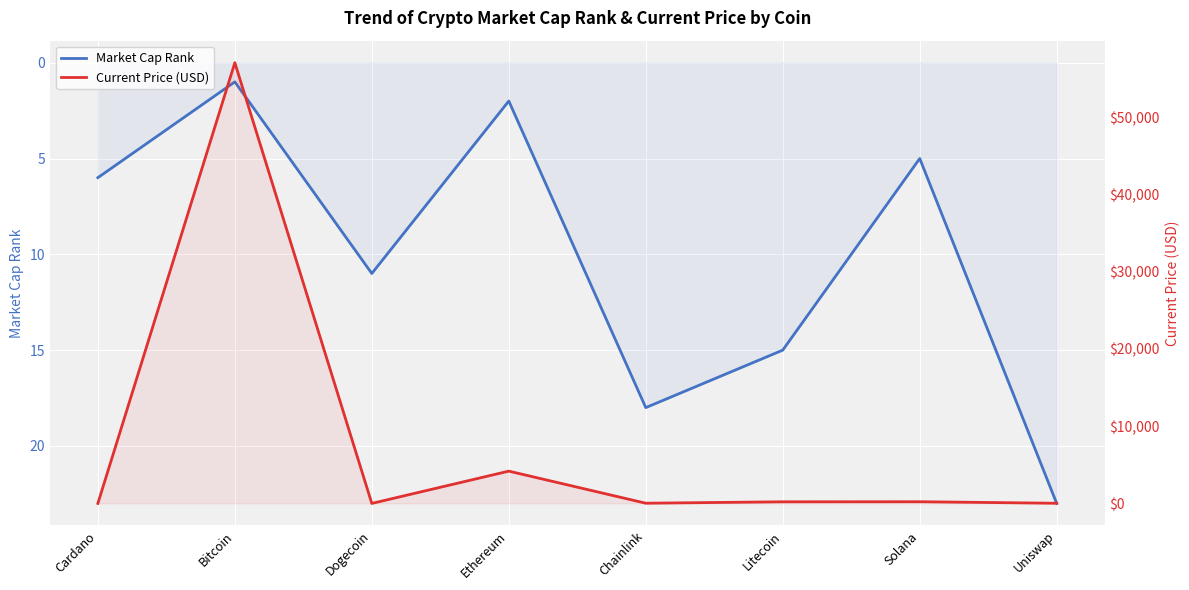

How many interior local valleys does the Current Price (USD) series have?

2